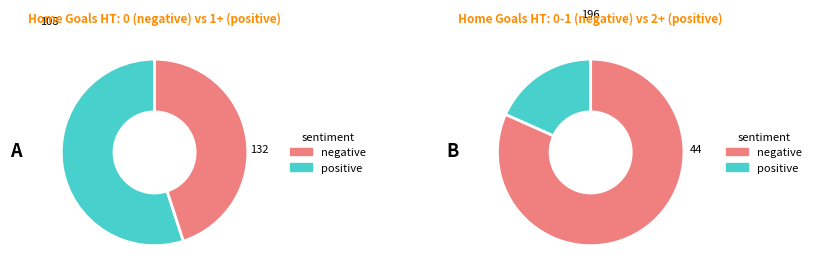

True or false: 4 accounts for 0% of the total.

True